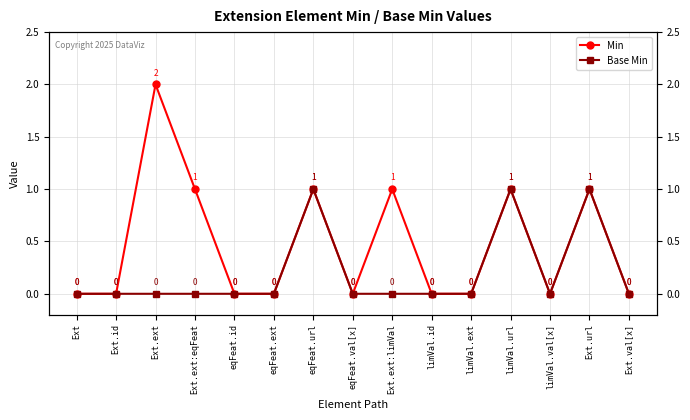

Which category has the lowest value in the Min series?

Ext